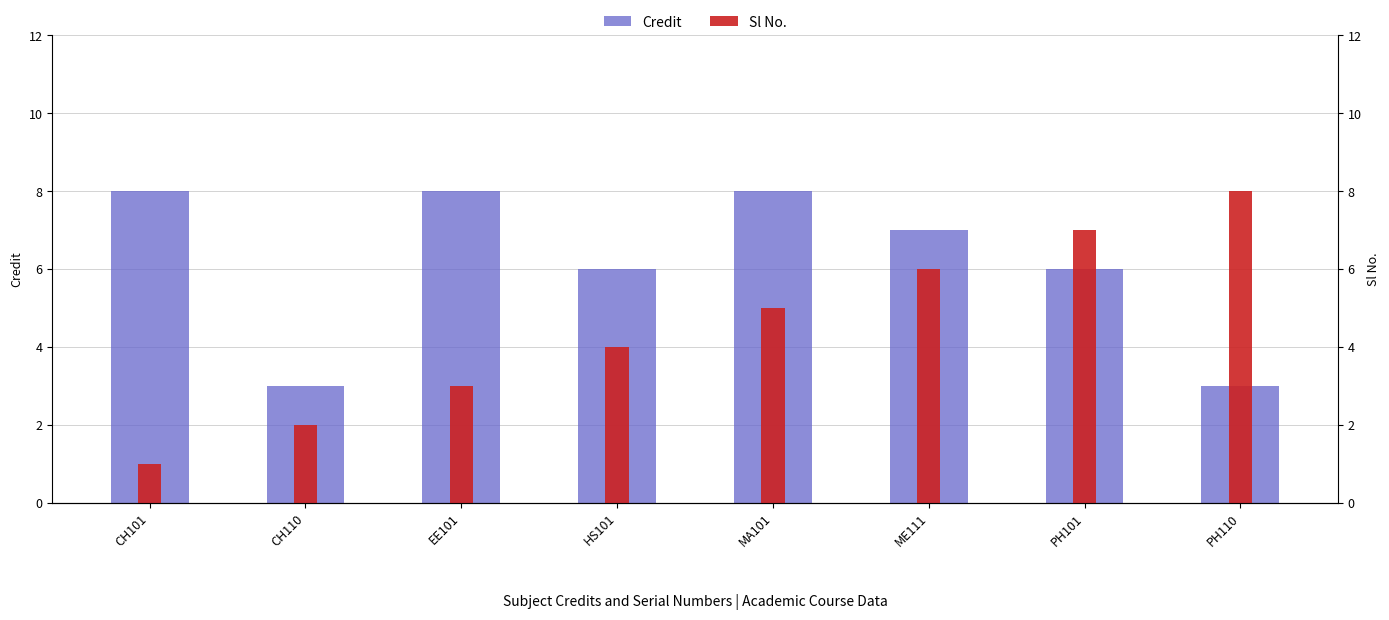

Where is Credit nearest to the value 5?

HS101